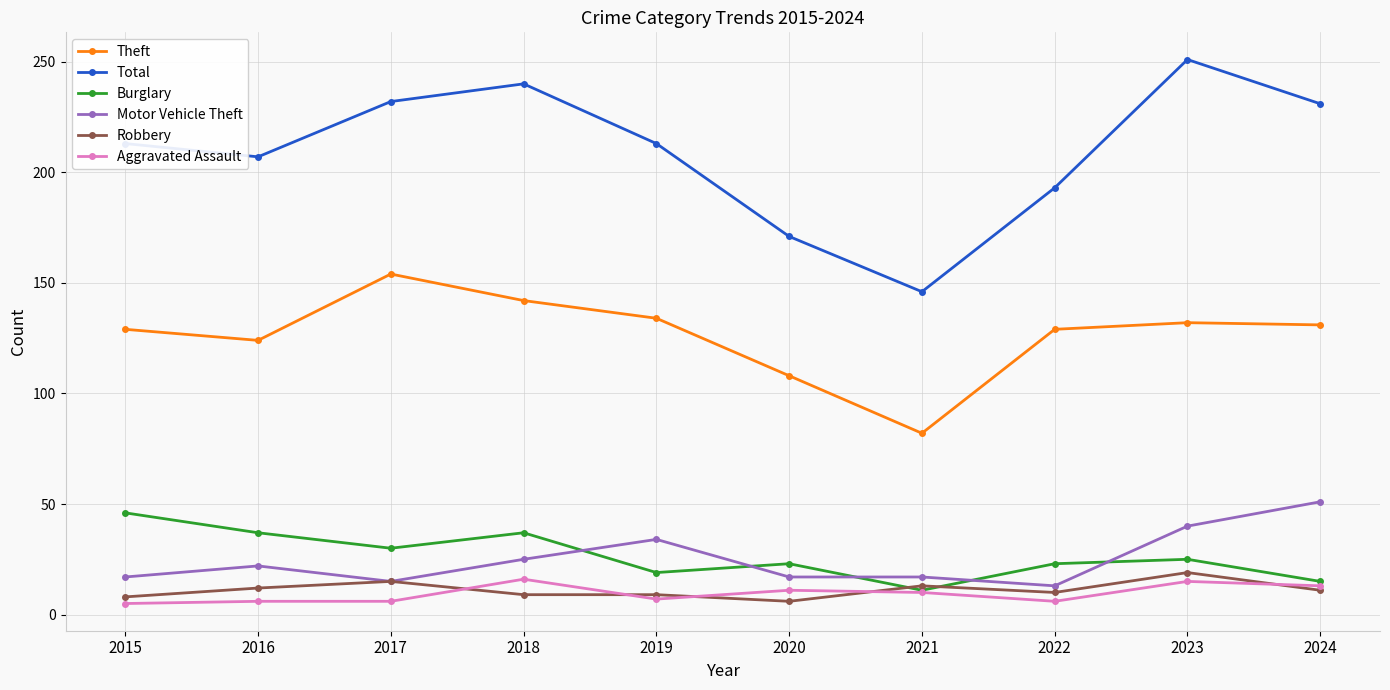

Does the chart have visible grid lines?

Yes